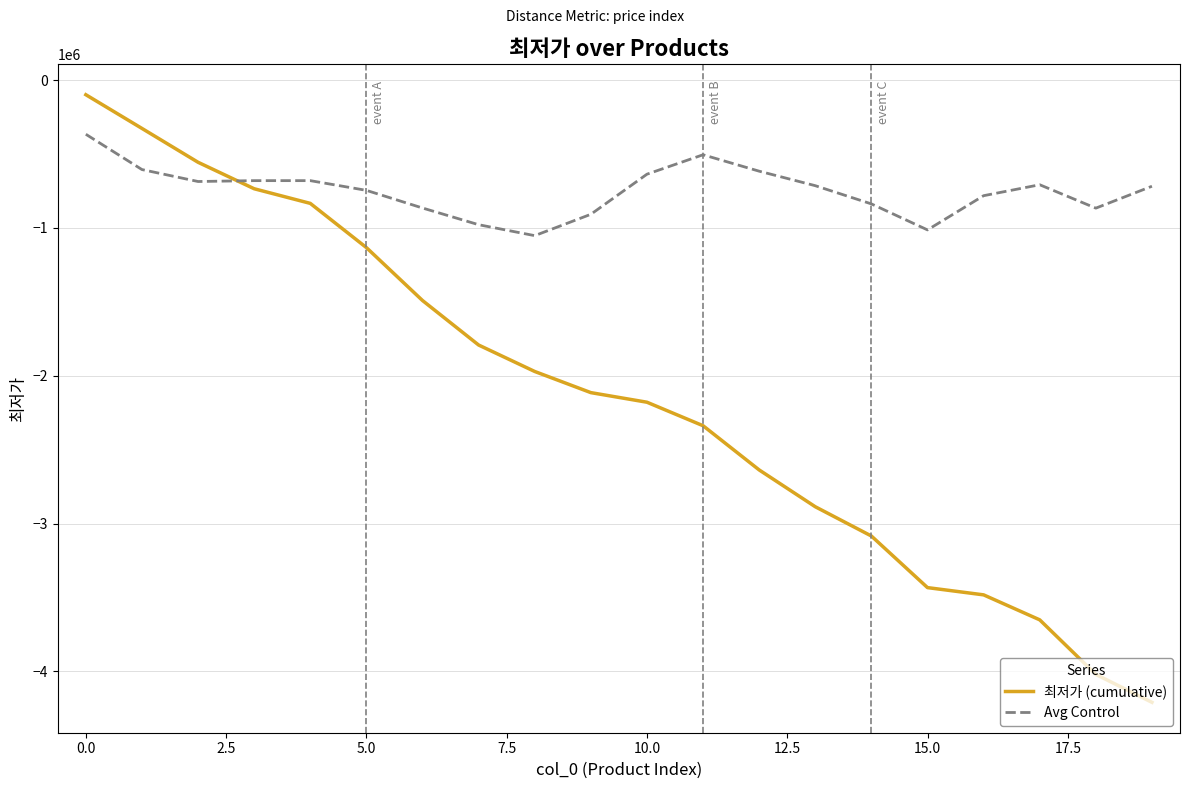

List the series in order of their peak value, highest first.

최저가 (cumulative), Avg Control